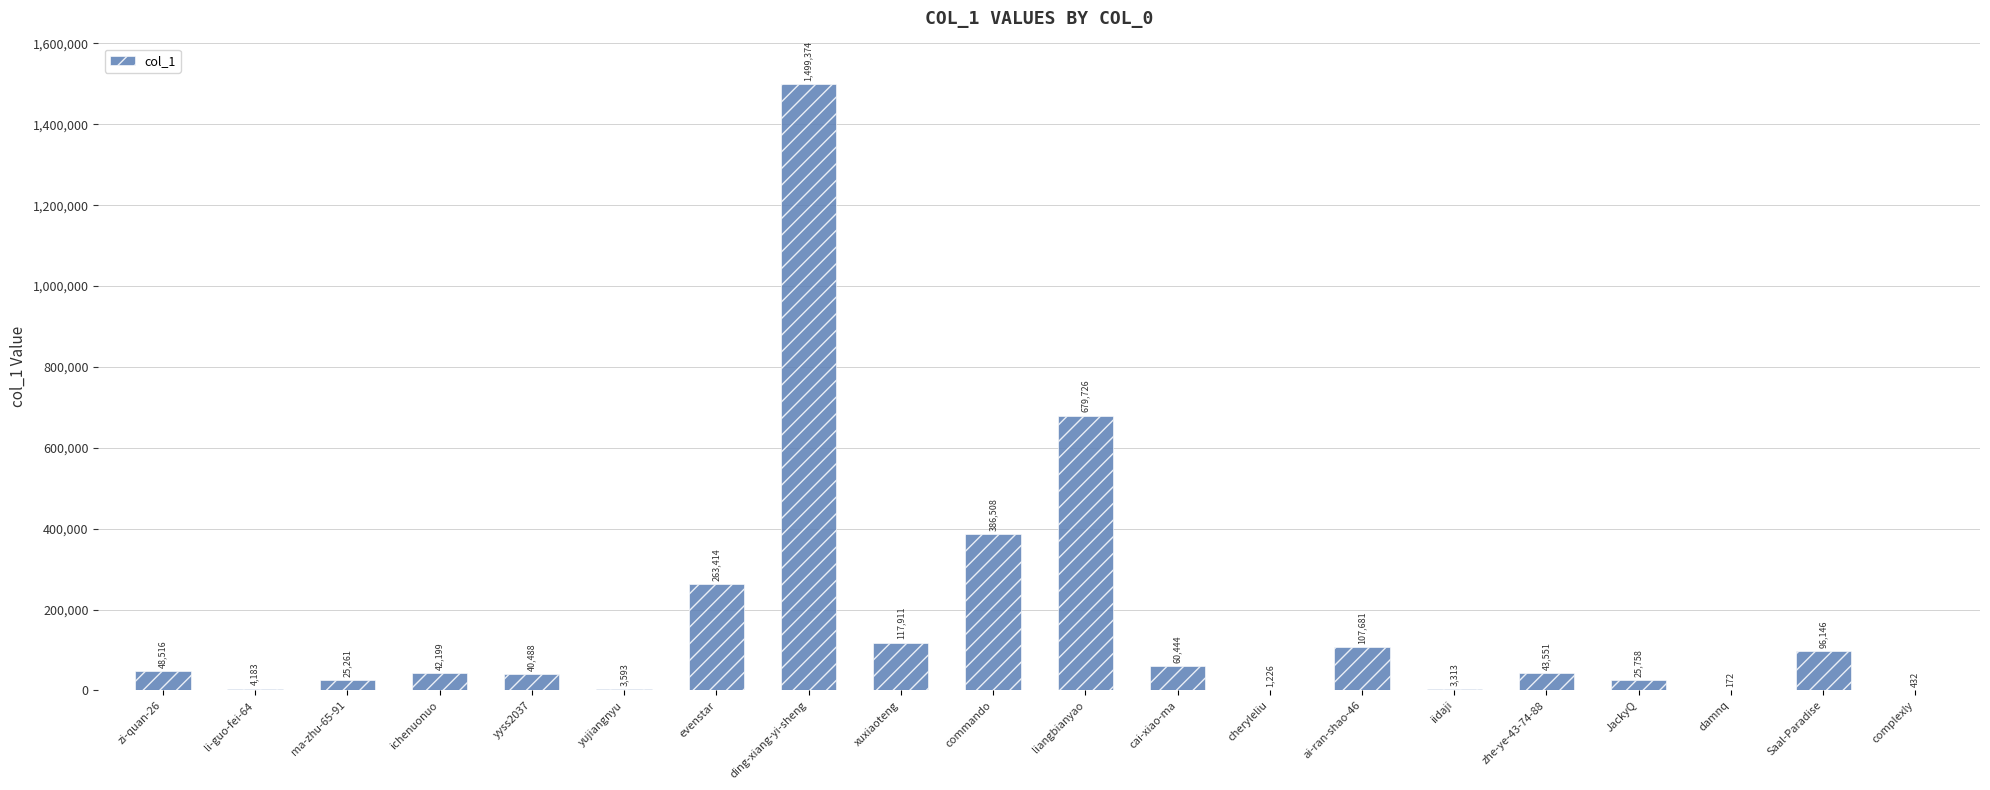

Which category has the highest value across all series?

ding-xiang-yi-sheng